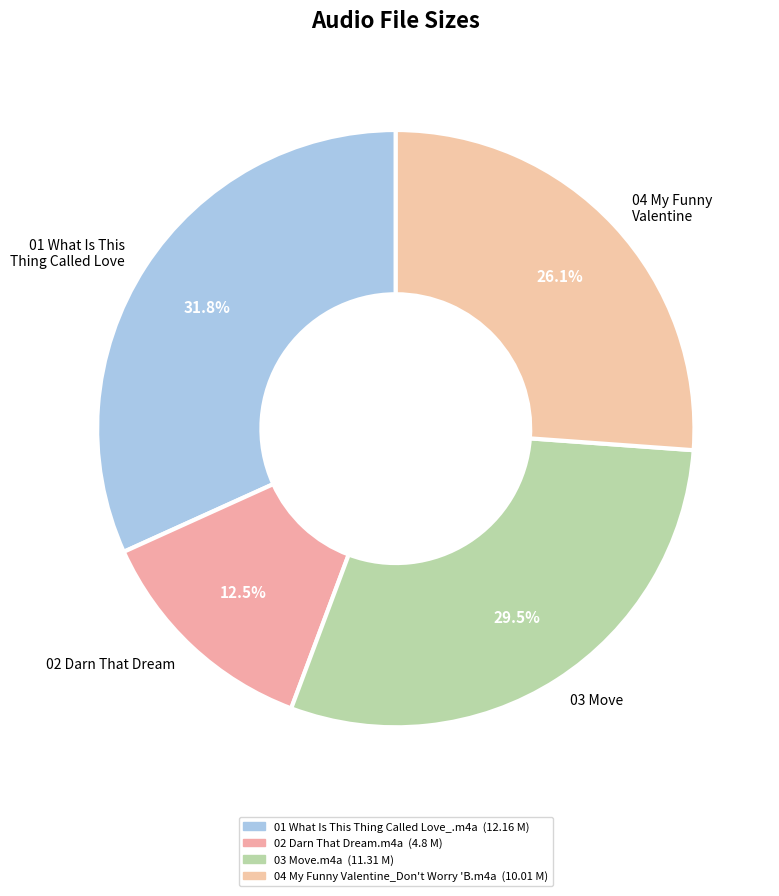

What is the total percentage of 03 Move and 04 My Funny Valentine?

55.7%